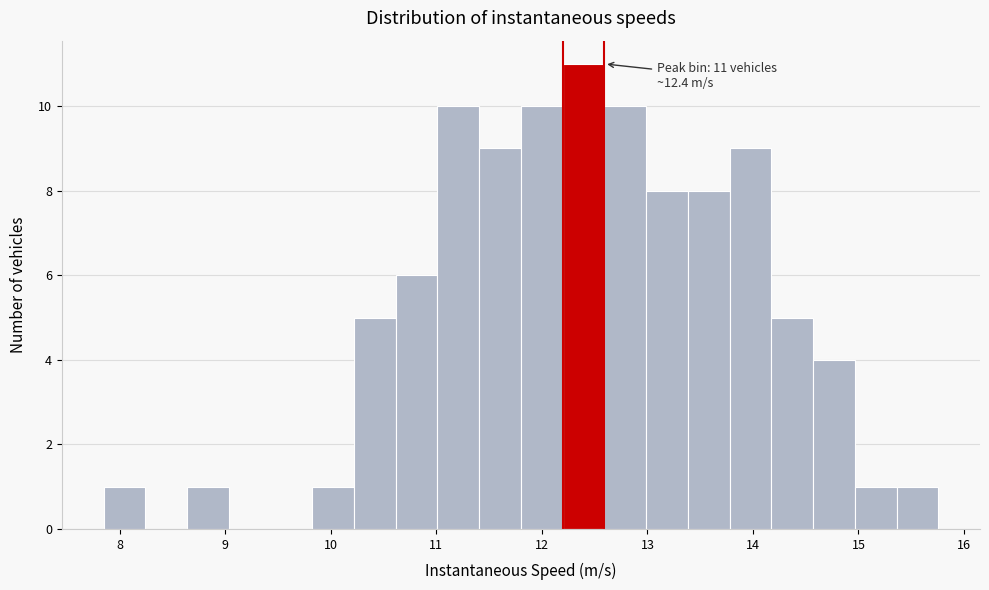

Read against the x-axis, roughly where is the centre of the tallest bar?

12.4